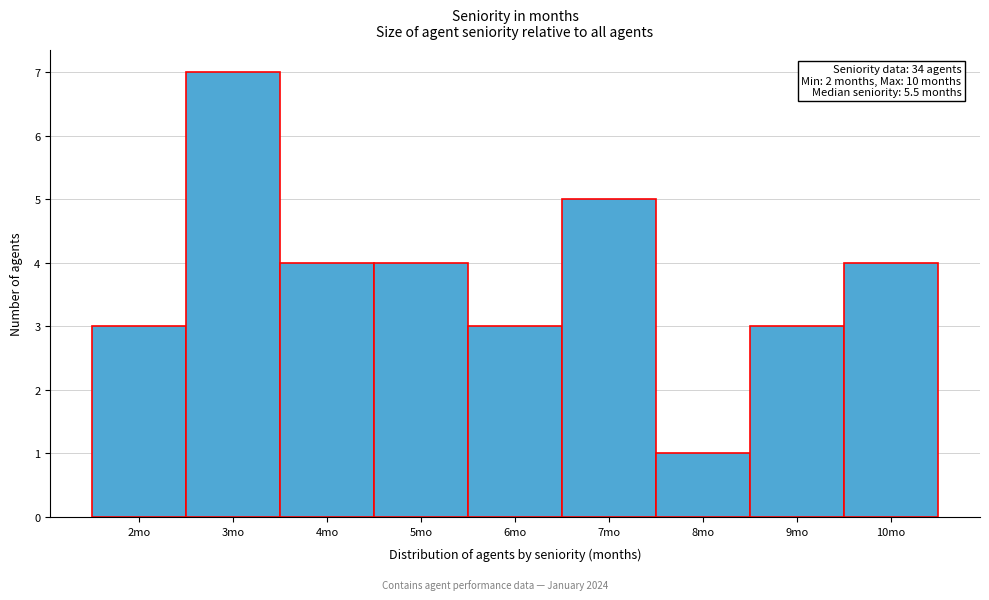

Which range on the x-axis has the tallest bar?

2.5 to 3.5